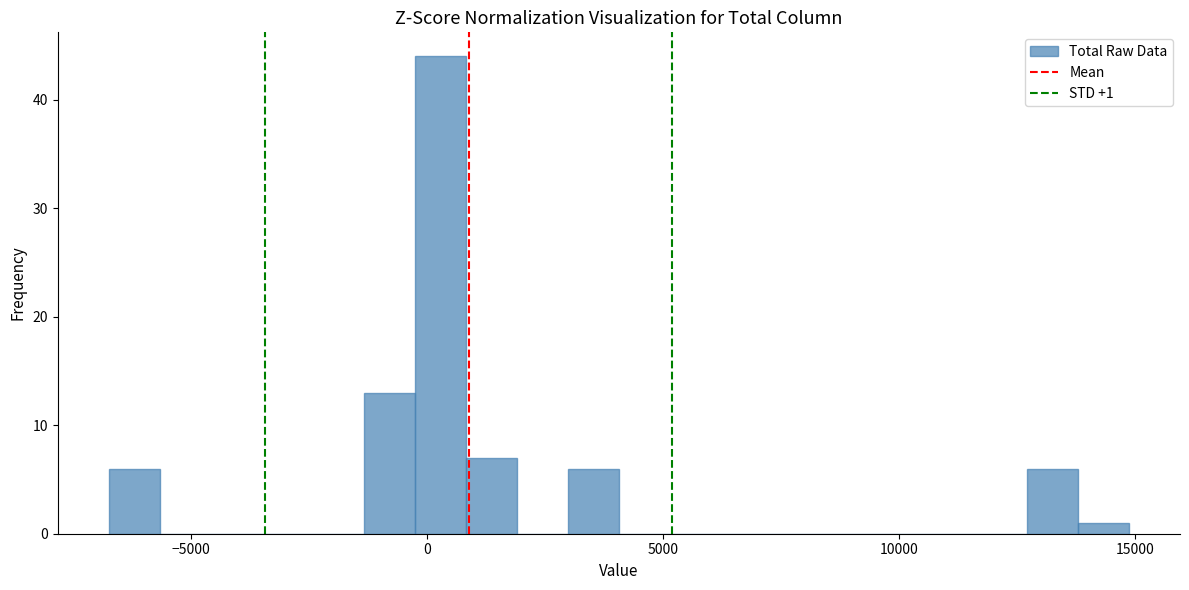

Around what value on the x-axis is the tallest bar? Give the approximate position of its centre, as read against the axis.

500